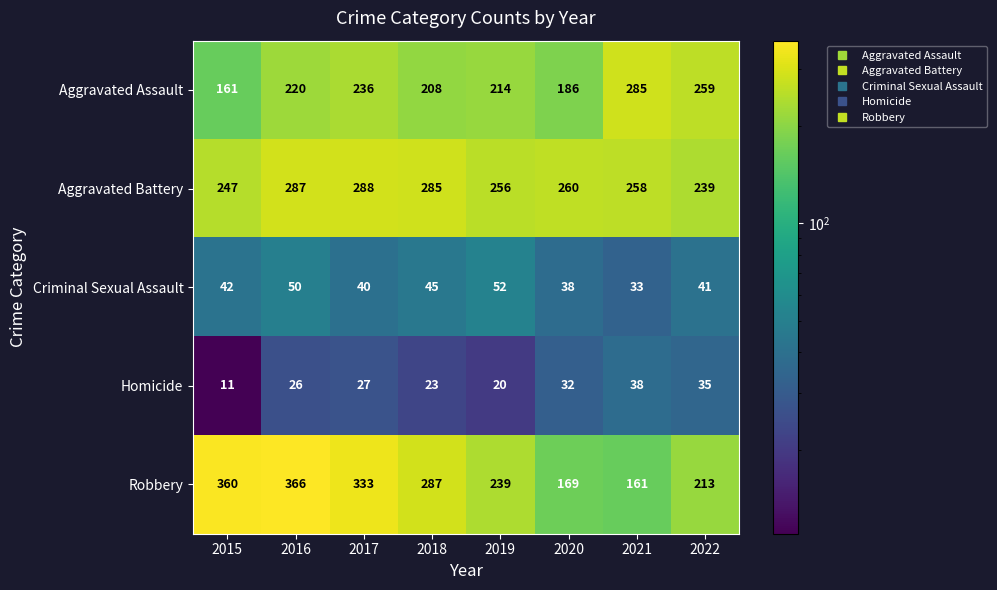

What is the sum of all Robbery values?

2128